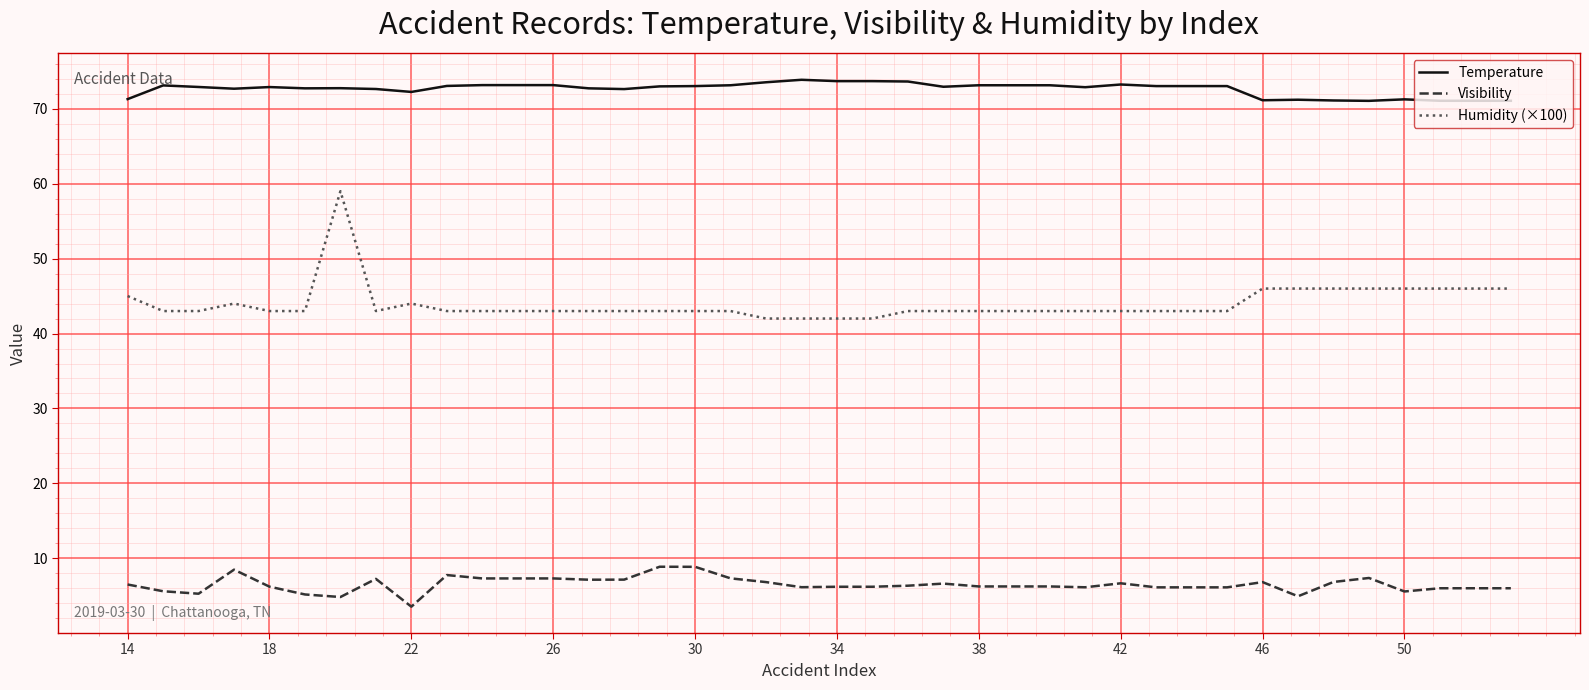

Rank the series by their maximum value, from highest to lowest.

Temperature, Humidity (×100), Visibility